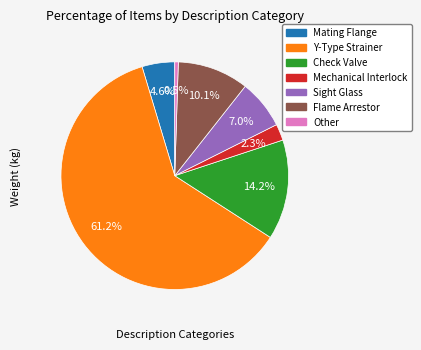

Is there a majority slice in this chart?

Yes